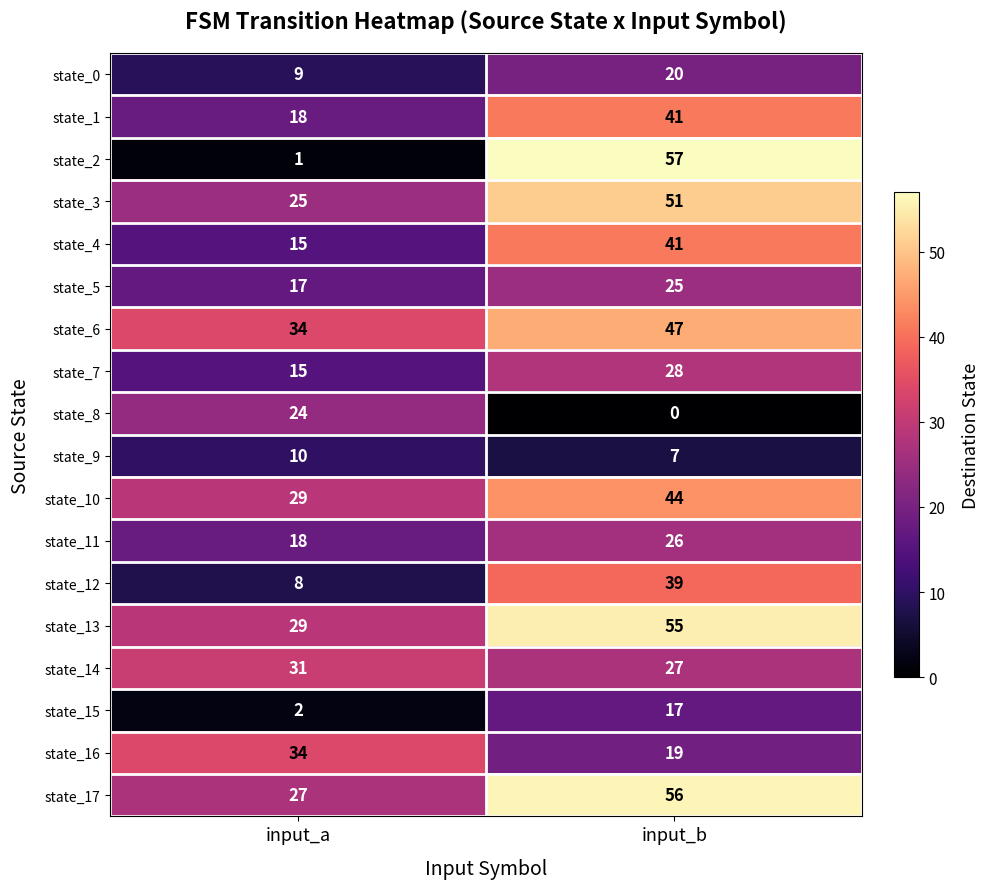

At which label does state_0 reach its minimum?

input_a